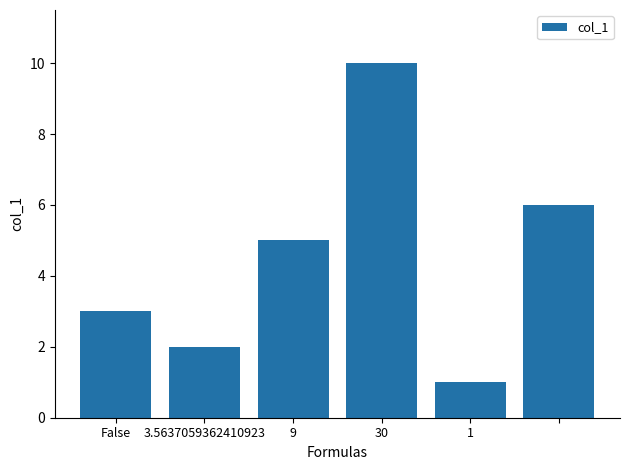

What is the maximum value shown in the chart?

10